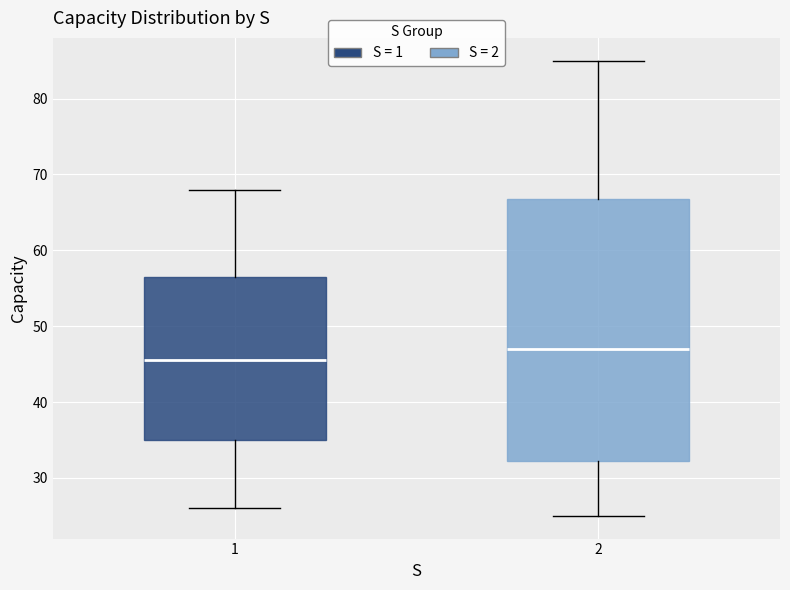

Where is the lower edge of the box at x = 2 on the y-axis? The values are not printed on the chart, so give them approximately, as read against the axis.

32